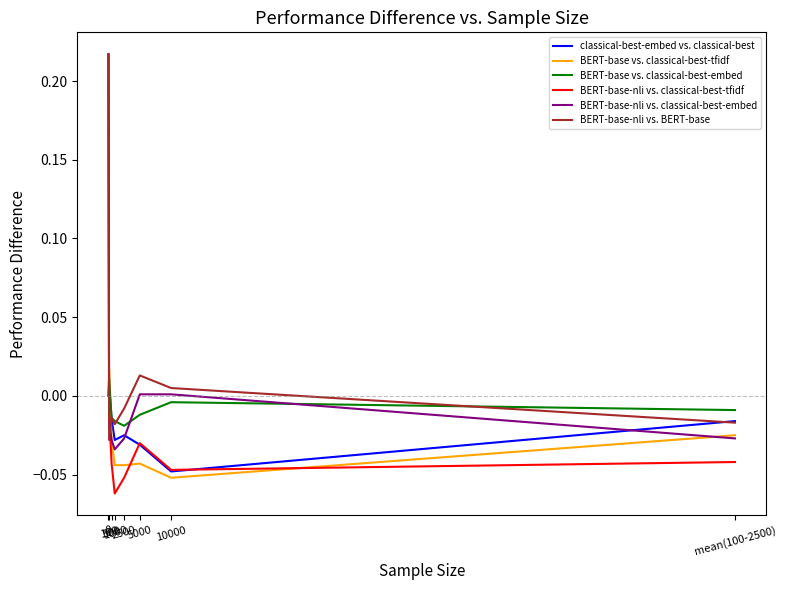

Which series has the widest spread of values?

BERT-base-nli vs. classical-best-tfidf